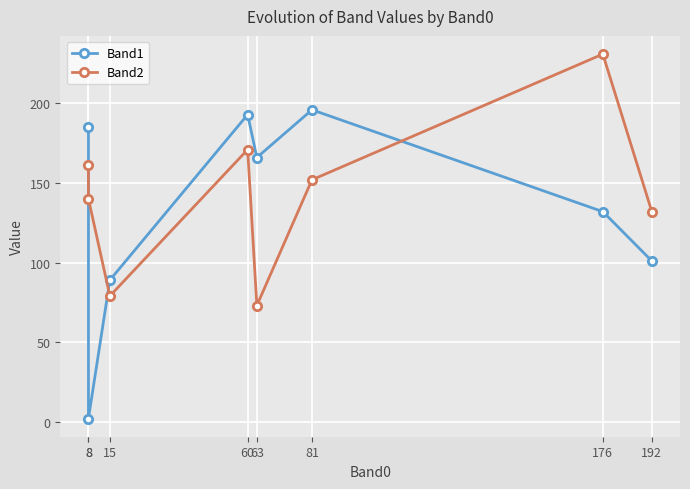

True or false: Band2 has a value of 171 at 60.

True